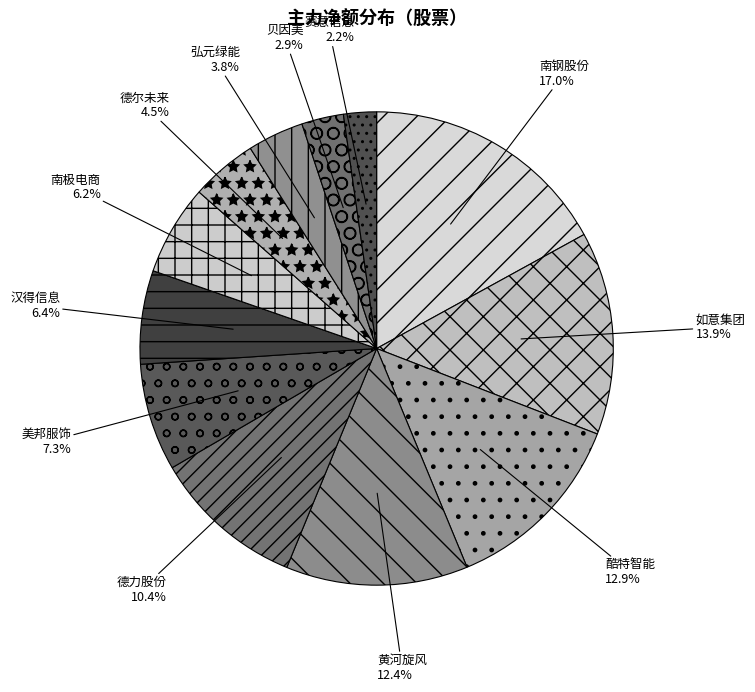

Between 汉得信息 and 德力股份, which is larger?

德力股份